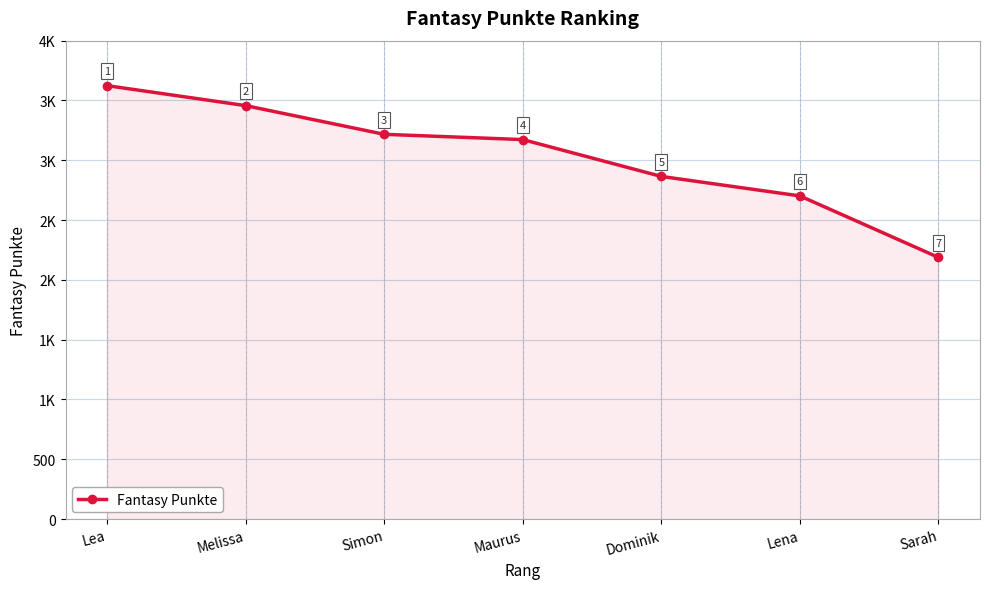

What is the difference between the maximum and minimum values?

1436